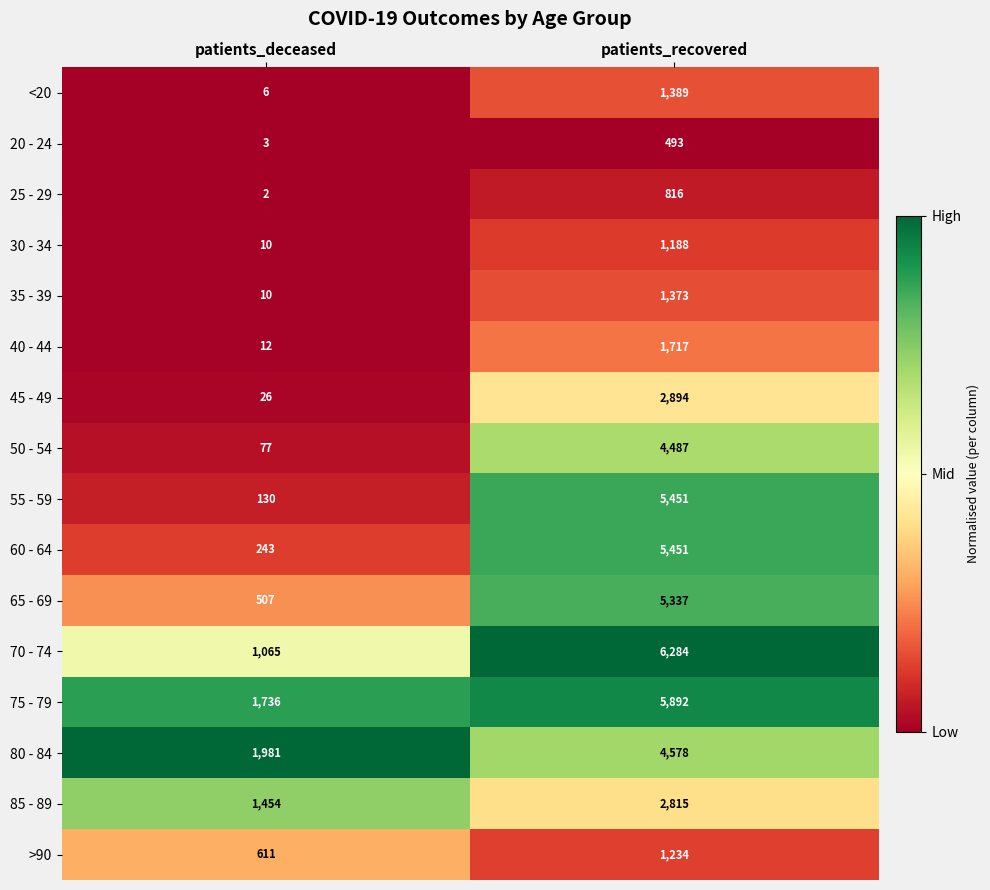

Count the number of categories in the chart.

2